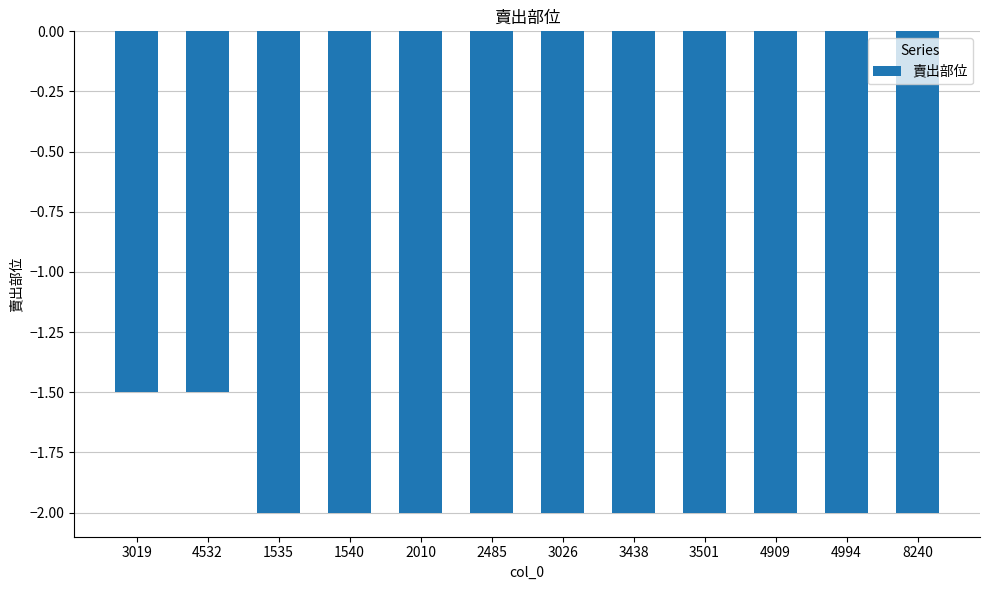

True or false: the data shows -2.0 at 2010.

True